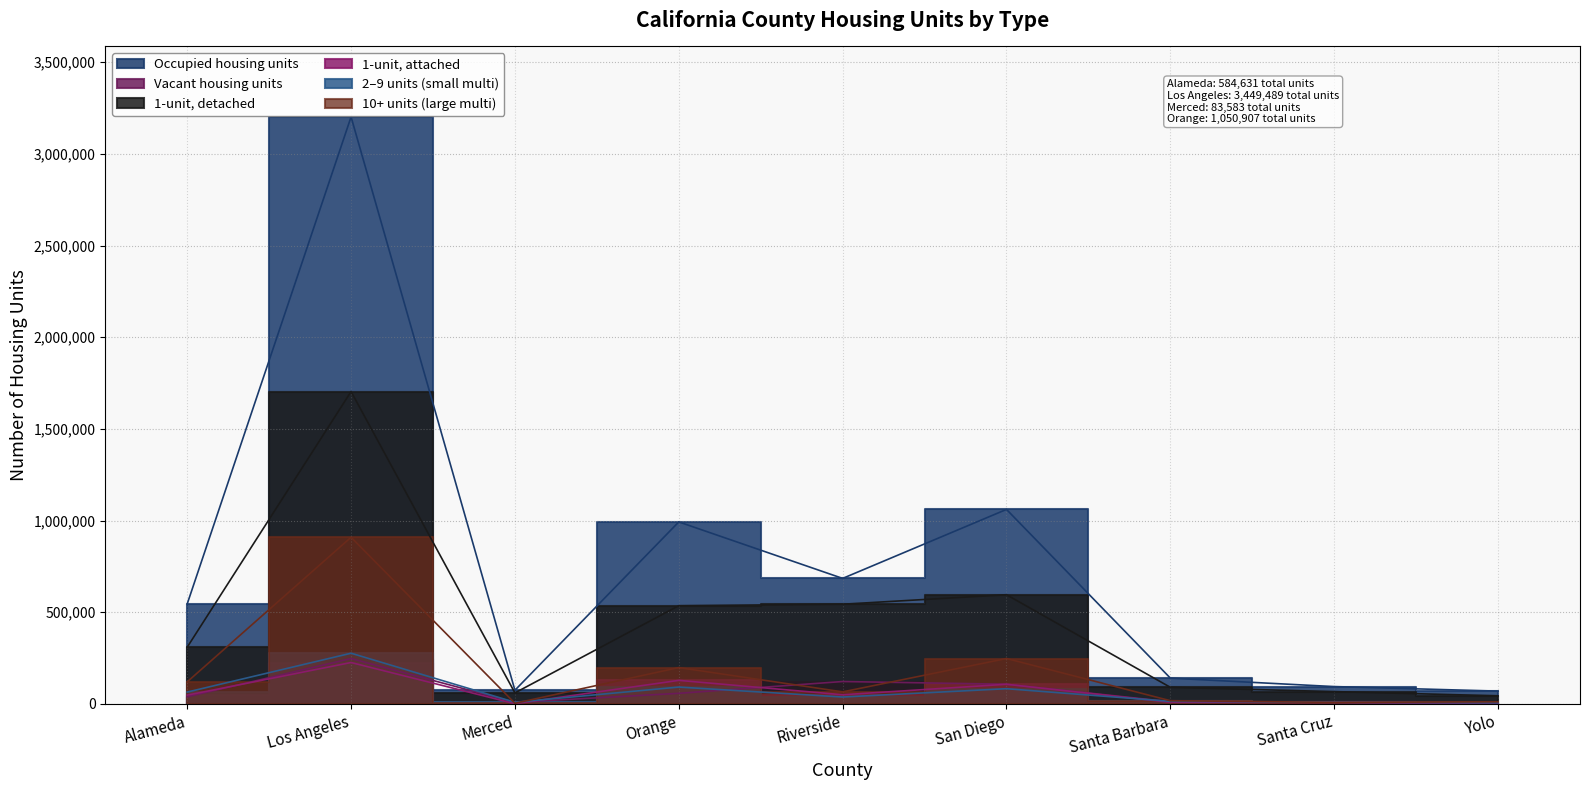

What is the label of the 10th point from the right?

Merced